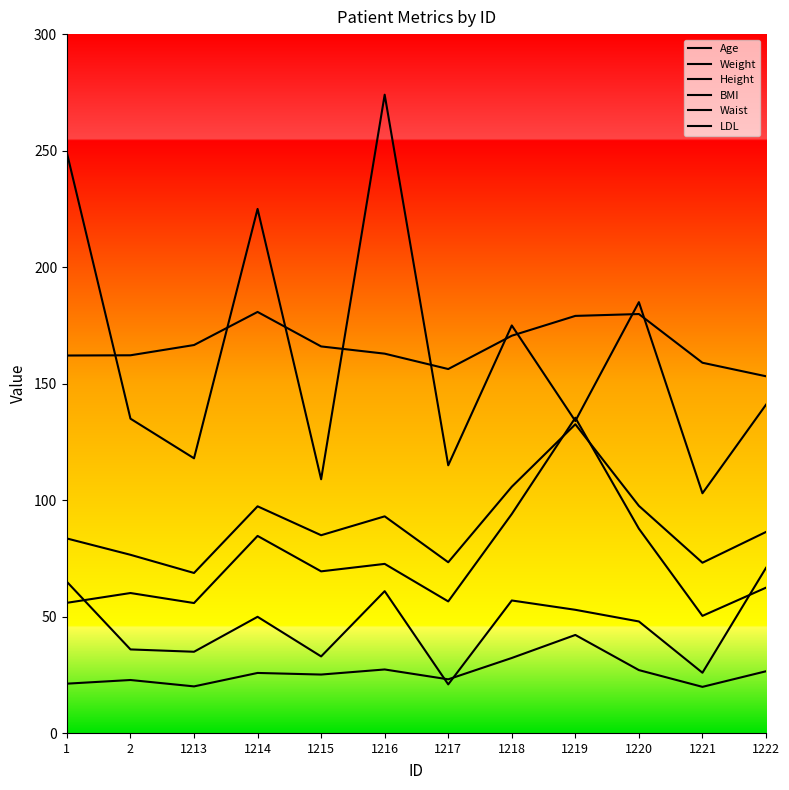

Reading left to right, list all the values displayed in this chart.

Age: 65.0	36.0	35.0	50.0	33.0	61.0	21.0	57.0	53.0	48.0	26.0	71.0
Weight: 56.0	60.2	55.9	84.7	69.5	72.7	56.6	94.1	135.4	87.8	50.4	62.5
Height: 162.1	162.2	166.6	180.8	166.0	162.9	156.3	170.6	179.1	179.9	159.0	153.2
BMI: 21.3	22.9	20.1	25.9	25.2	27.4	23.2	32.3	42.2	27.1	19.9	26.6
Waist: 83.6	76.6	68.8	97.4	85.0	93.1	73.4	105.8	132.6	97.6	73.2	86.4
LDL: 249.0	135.0	118.0	225.0	109.0	274.0	115.0	175.0	134.0	185.0	103.0	141.0